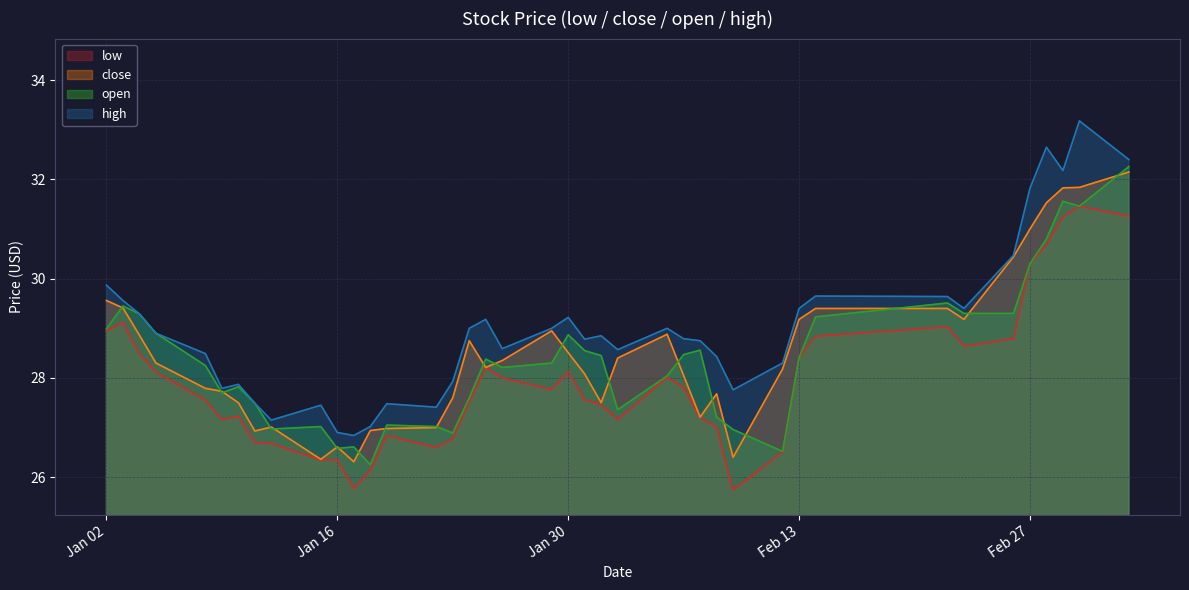

What is the difference between the second highest and second lowest values in the open series?

5.0